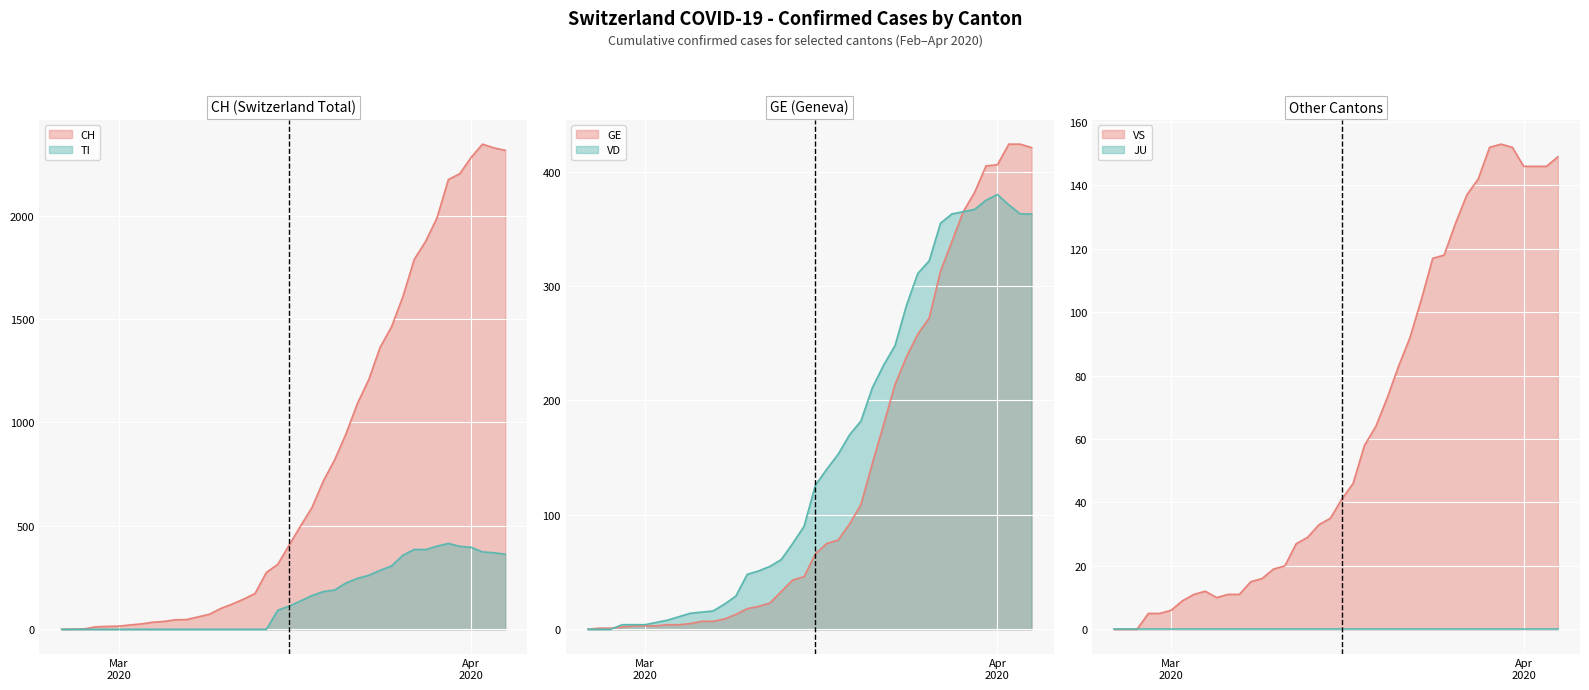

What is the maximum value shown in the chart?

2345